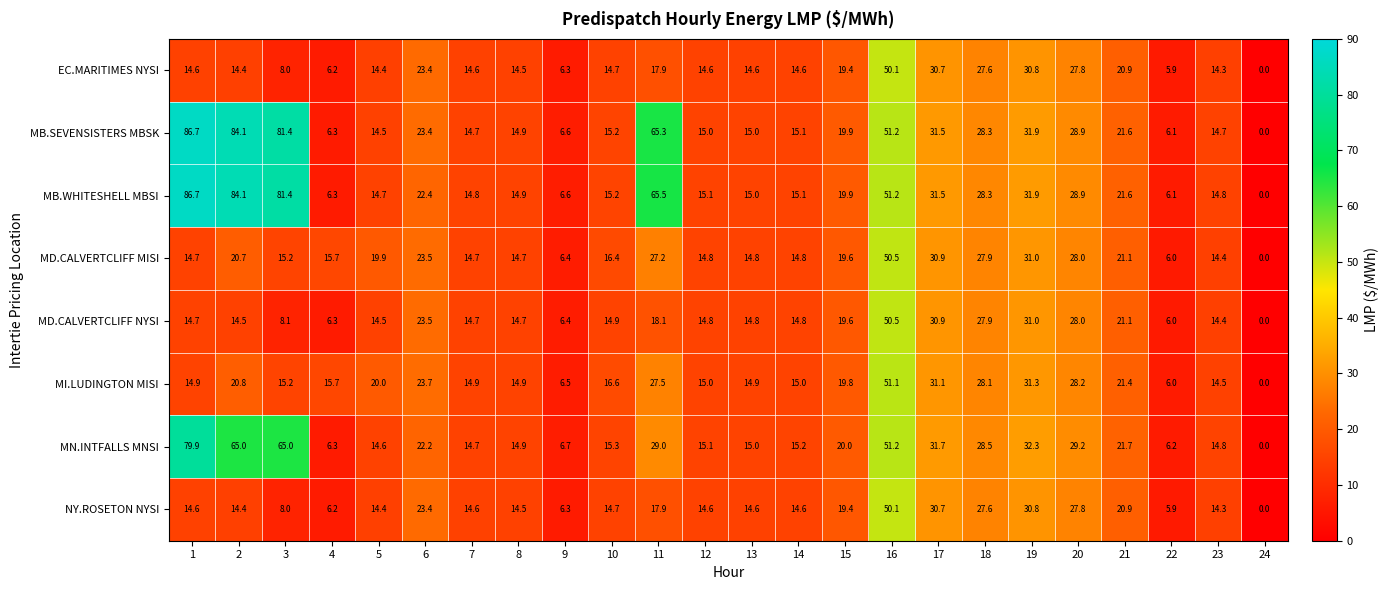

How many categories are shown in the chart?

24